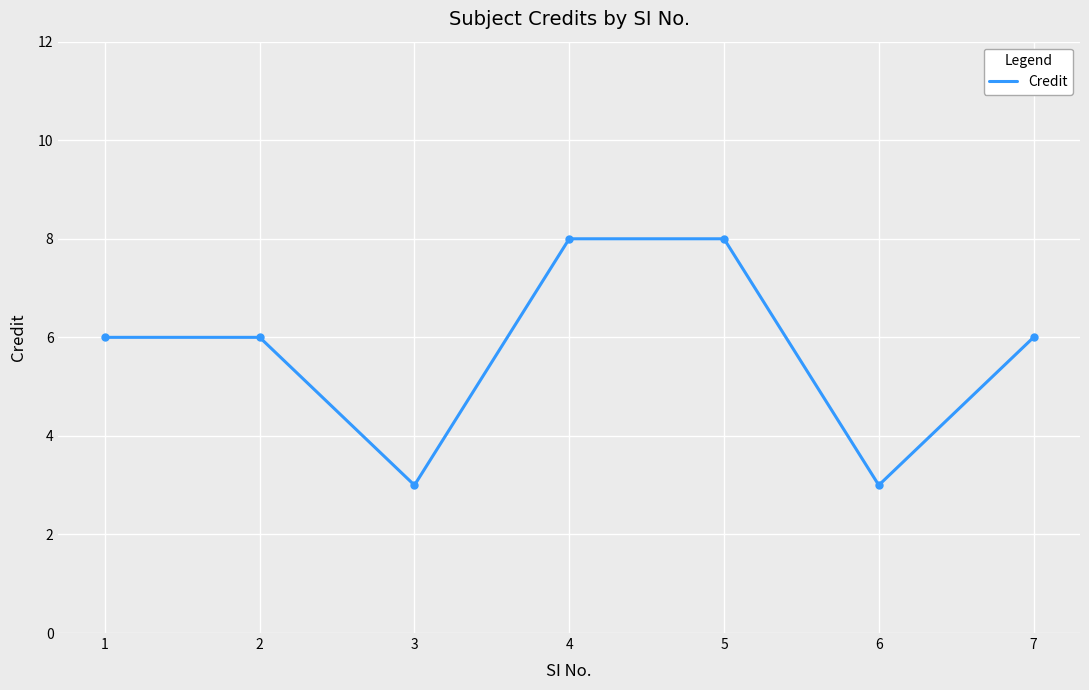

At which category does the data reach its first local valley?

3